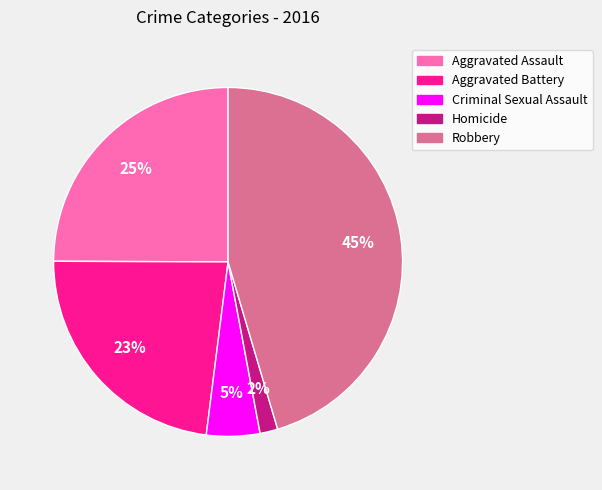

What percentage is the Aggravated Assault slice, to the nearest percent?

25%